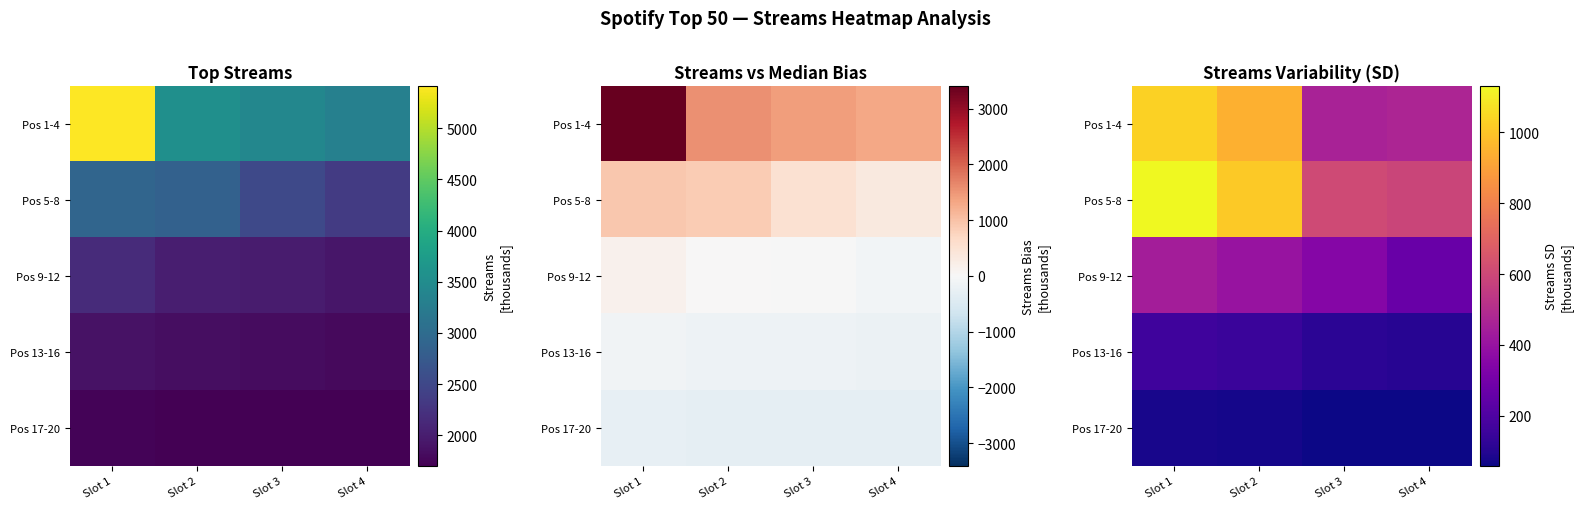

How many data points in Pos 13-16 are less than 148?

2